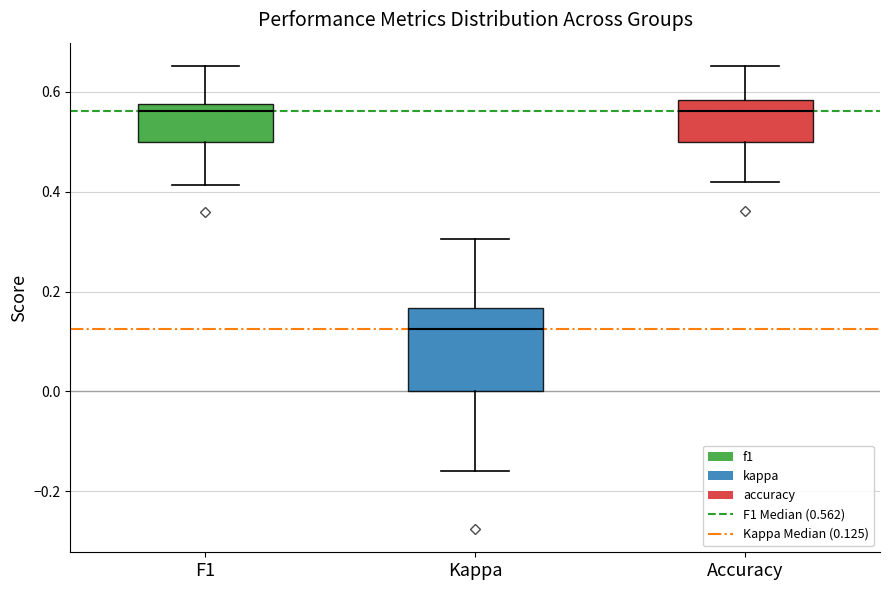

Reading left to right, read every box against the y-axis: the position of its median line, the range the box covers, and the ends of its whiskers. The values are not printed on the chart, so give them approximately, as read against the axis.

F1: median 0.56, box 0.50 to 0.58, whiskers 0.42 to 0.66
Kappa: median 0.12, box 0.00 to 0.16, whiskers -0.16 to 0.30
Accuracy: median 0.56, box 0.50 to 0.58, whiskers 0.42 to 0.66